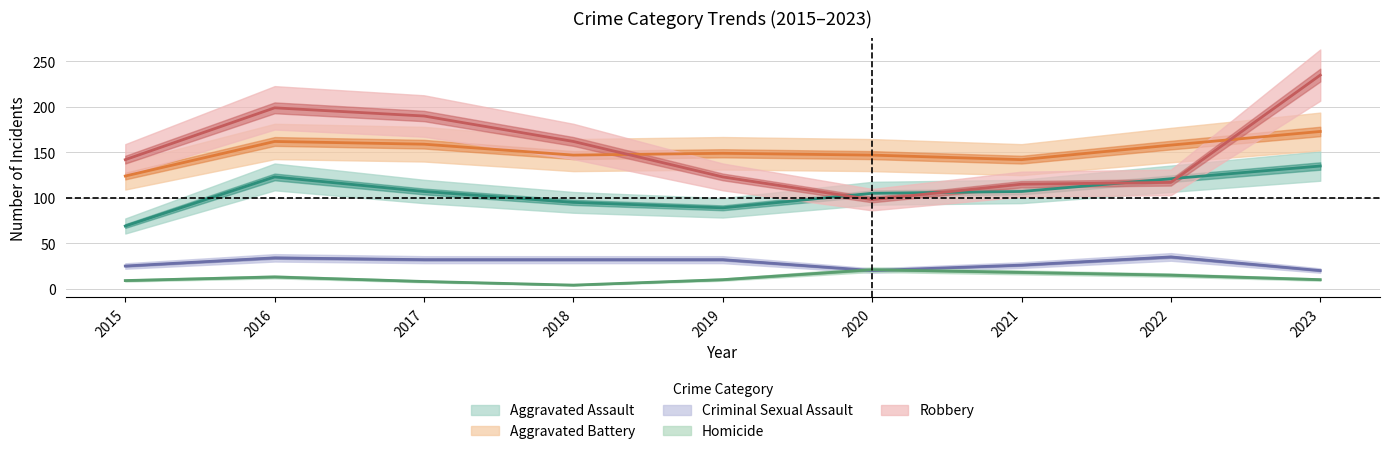

What is the value of the Criminal Sexual Assault point at the 2nd from the left?

34